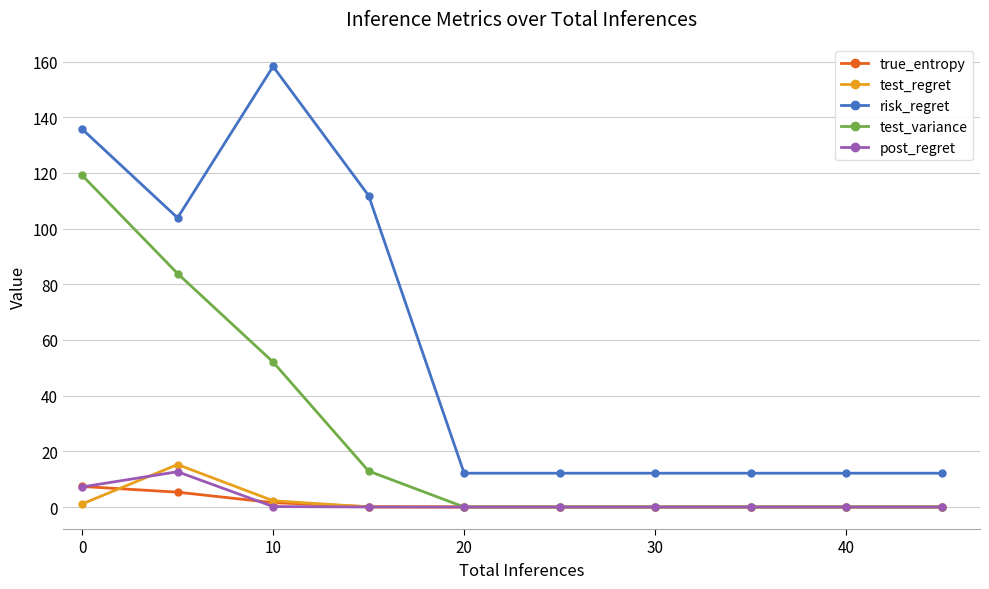

True or false: post_regret and risk_regret cross at least once.

False